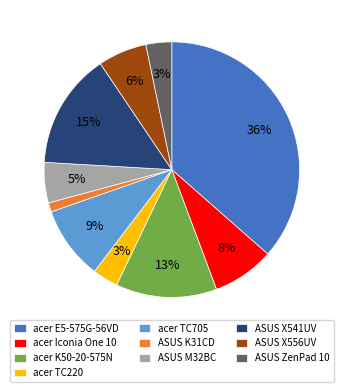

Which has a higher value, ASUS K31CD or ASUS X541UV?

ASUS X541UV